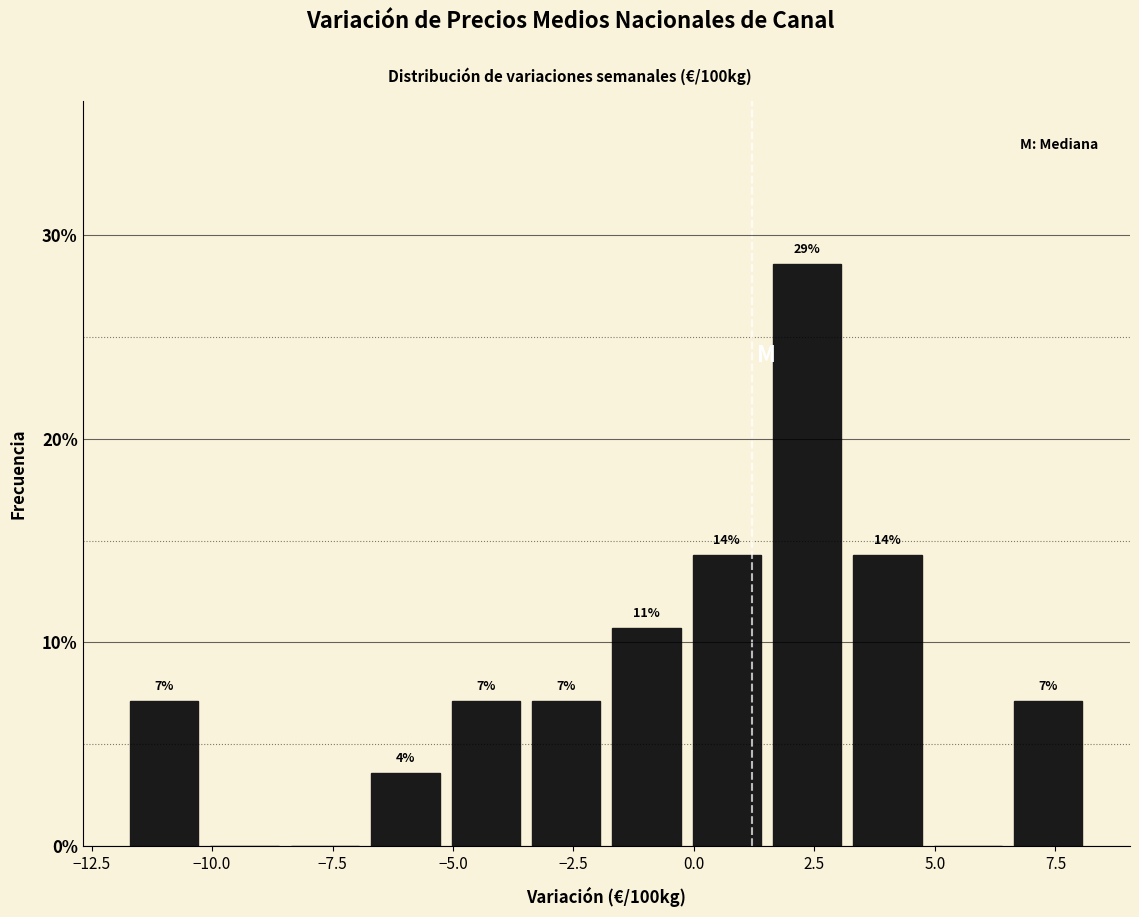

Around what value on the x-axis is the tallest bar? Give the approximate position of its centre, as read against the axis.

2.5